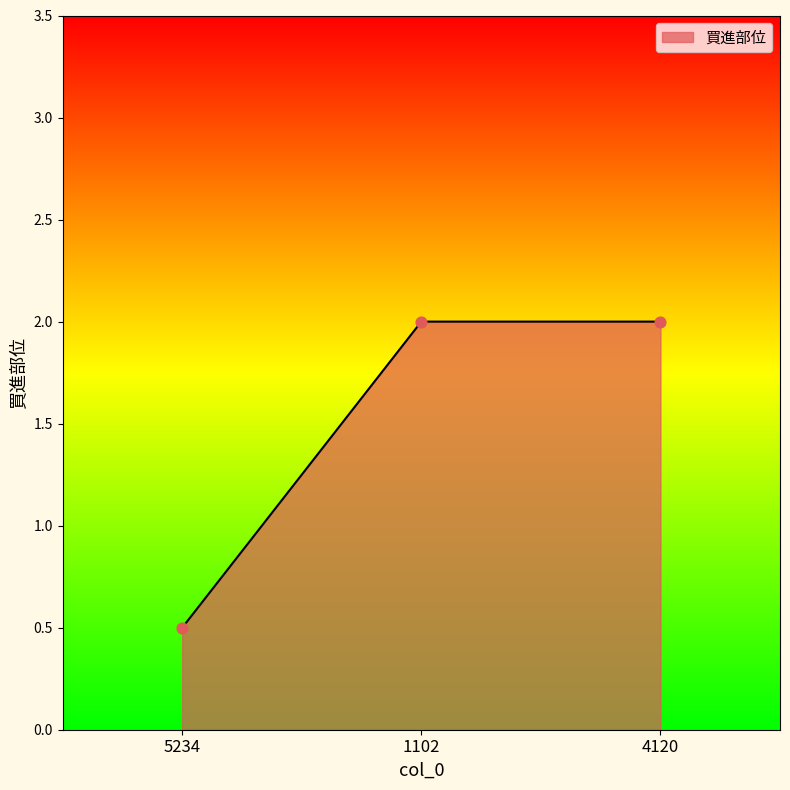

Between 1102 and 5234, which is larger?

1102